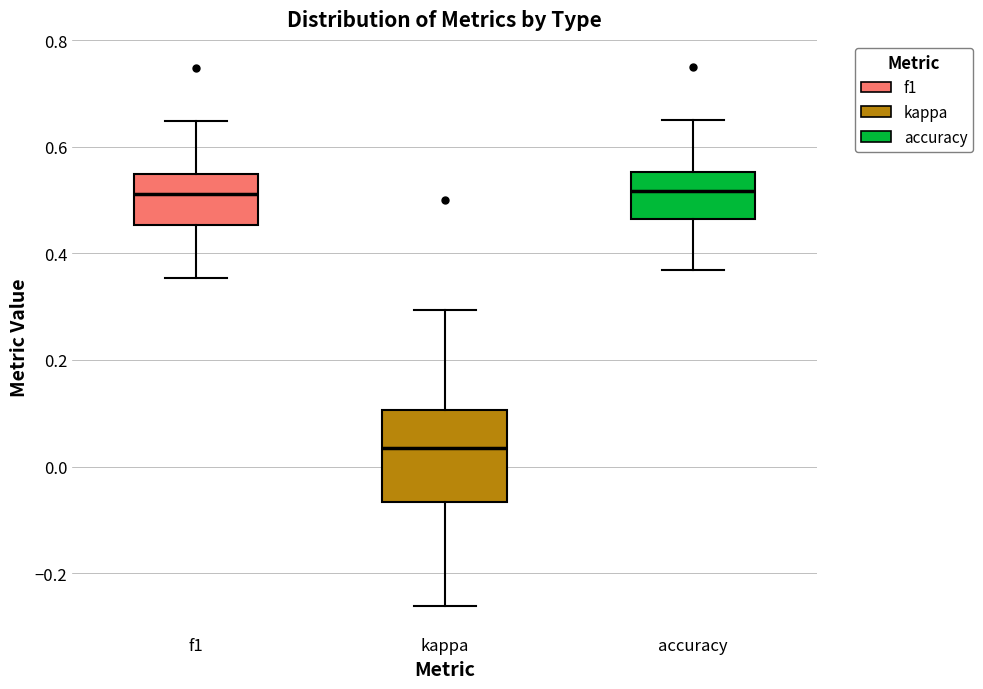

Reading left to right, read every box against the y-axis: the position of its median line, the range the box covers, and the ends of its whiskers. The values are not printed on the chart, so give them approximately, as read against the axis.

f1: median 0.52, box 0.46 to 0.54, whiskers 0.36 to 0.64
kappa: median 0.04, box -0.06 to 0.10, whiskers -0.26 to 0.30
accuracy: median 0.52, box 0.46 to 0.56, whiskers 0.36 to 0.66